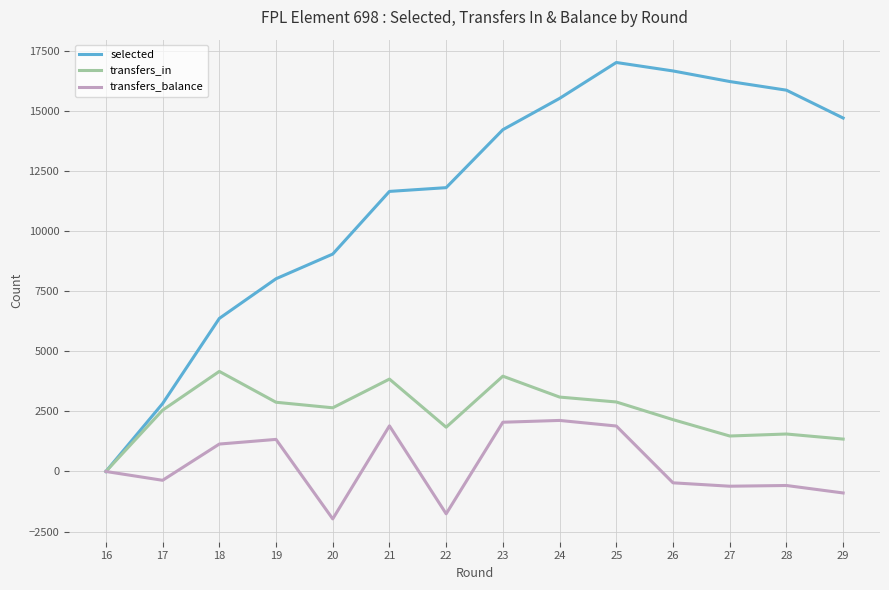

Rank the series by their maximum value, from lowest to highest.

transfers_balance, transfers_in, selected